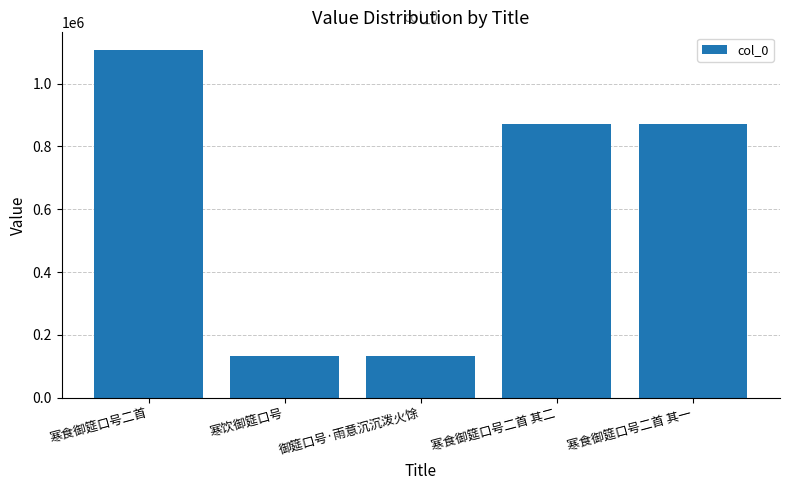

How many values are below 869807?

2